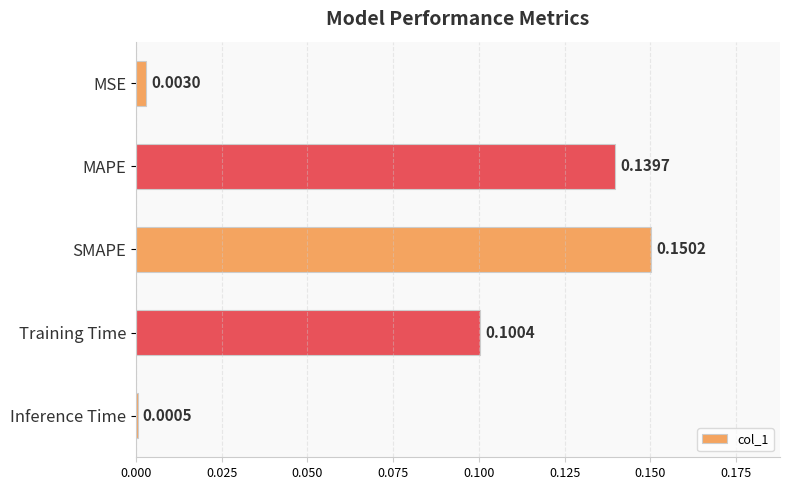

Which has a higher value, MSE or Inference Time?

MSE